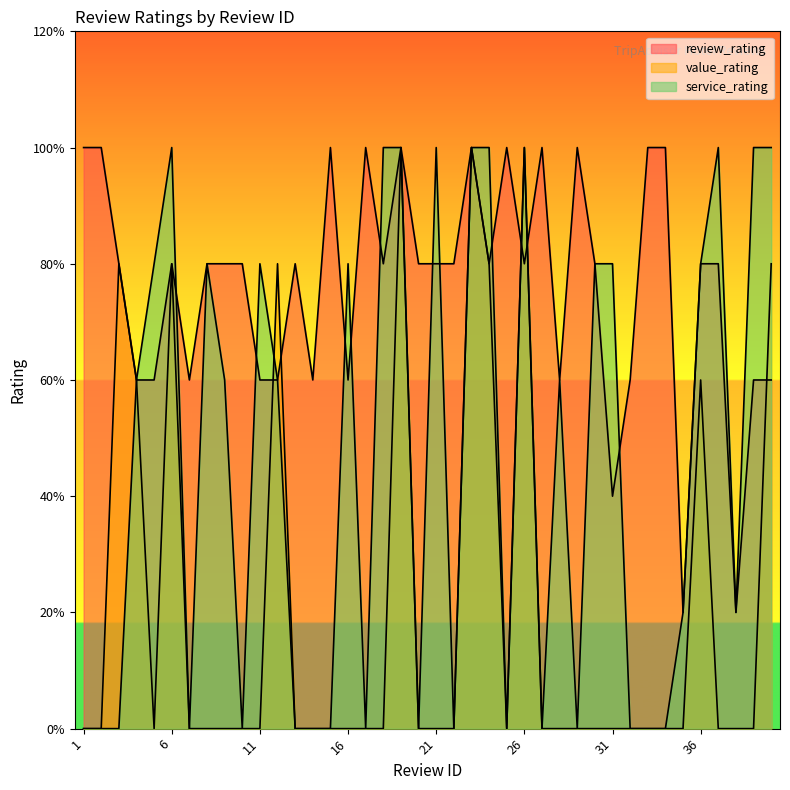

At 37, list the series in order from smallest to largest.

value_rating, review_rating, service_rating